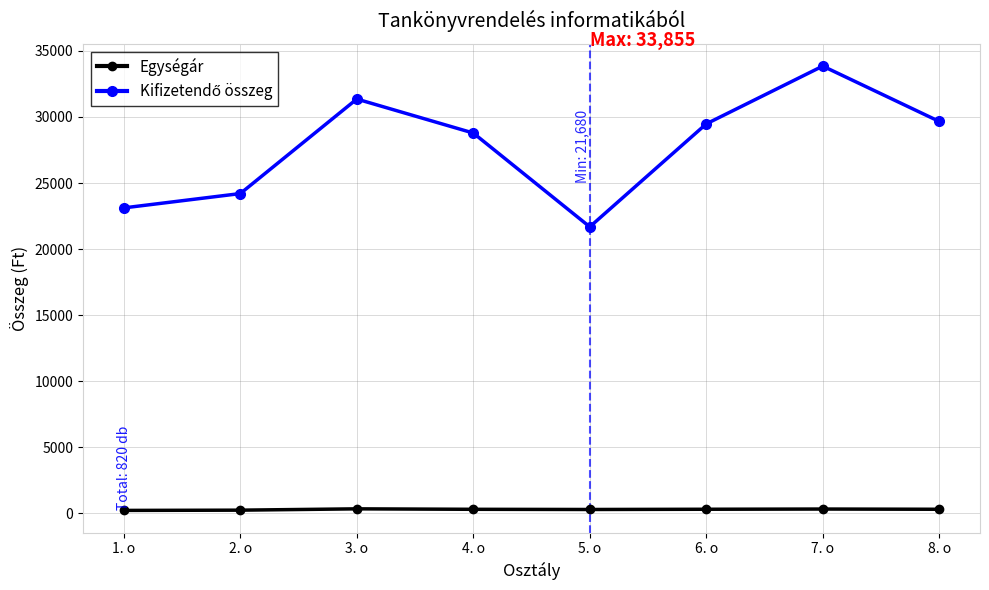

What is the sum of all Egységár values?

2179